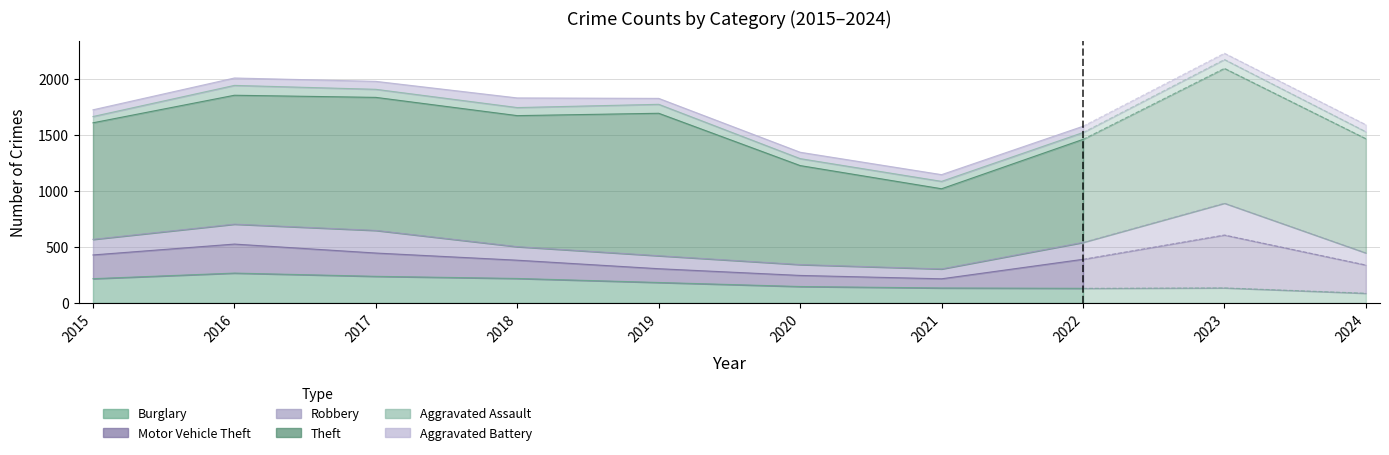

Reading right to left, transcribe all the data shown in this chart.

Burglary: 86	134	130	133	146	182	218	237	266	216
Motor Vehicle Theft: 252	472	259	82	99	123	163	208	259	212
Robbery: 108	284	151	88	97	116	121	202	178	139
Theft: 1020	1204	920	716	884	1272	1170	1188	1151	1041
Aggravated Assault: 62	79	61	66	62	80	72	72	88	56
Aggravated Battery: 63	56	56	60	57	53	86	71	66	60